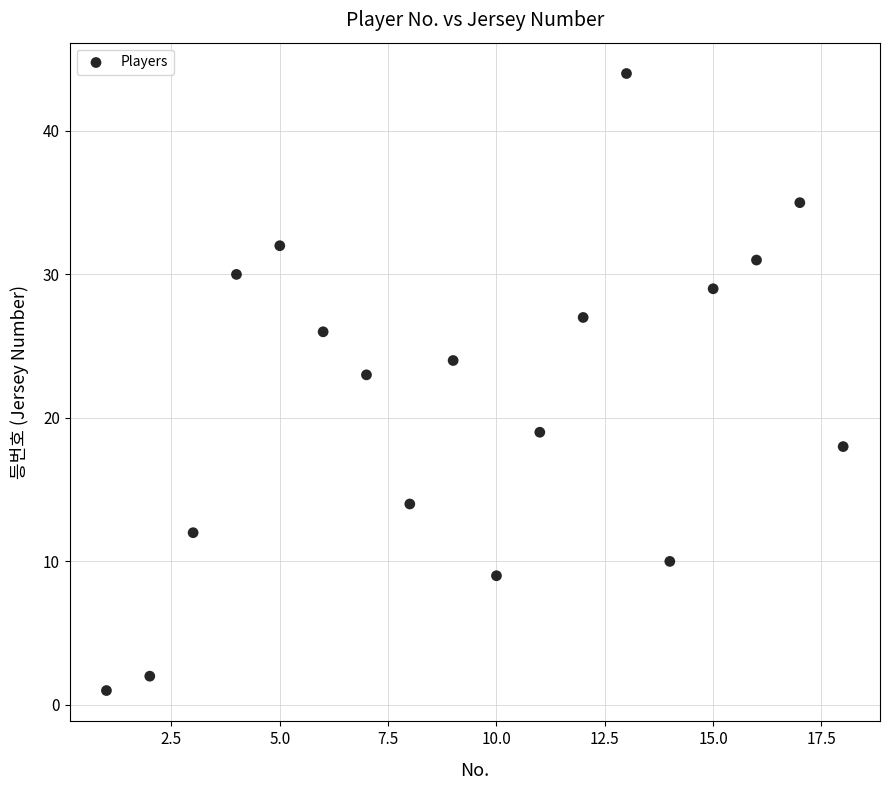

What Y value in the scatter plot is closest to 22?

23